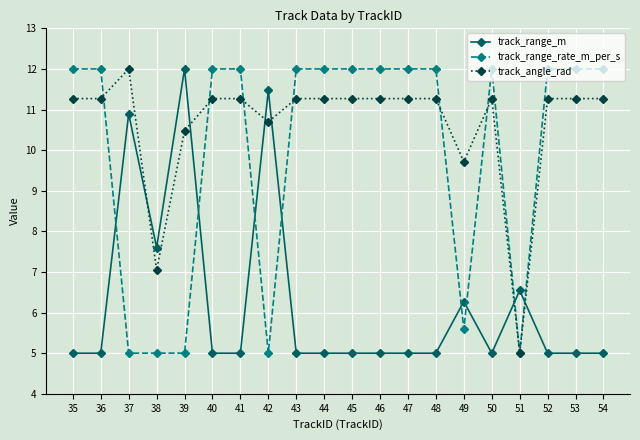

What is the sum of the track_angle_rad values at 51 and 44?

16.3